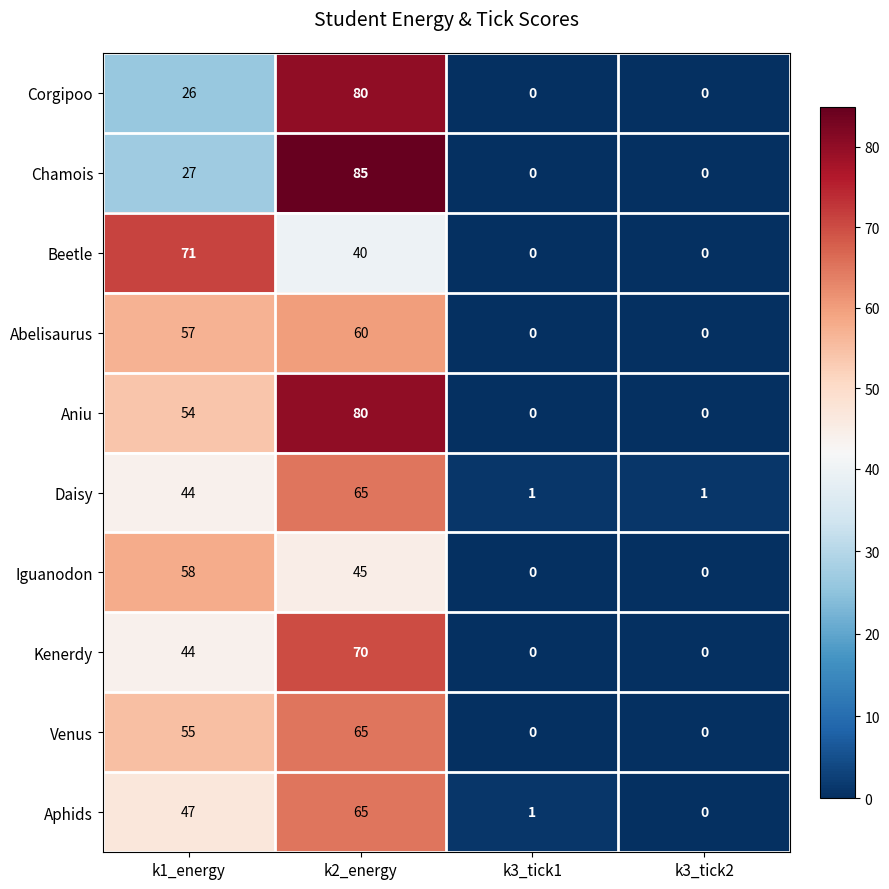

What is the total value across all series at k3_tick1?

2